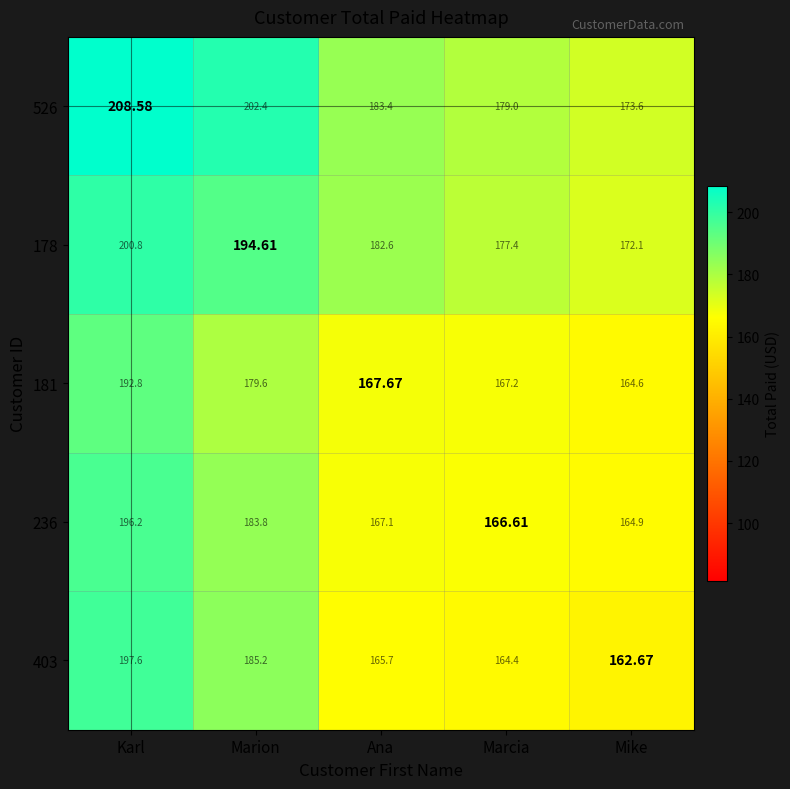

At which label does 526 reach its peak?

Karl